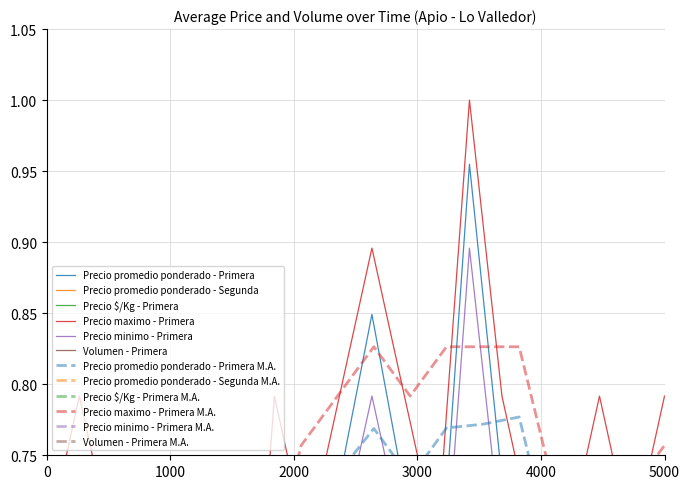

Does the chart display data point markers on the line(s)?

No